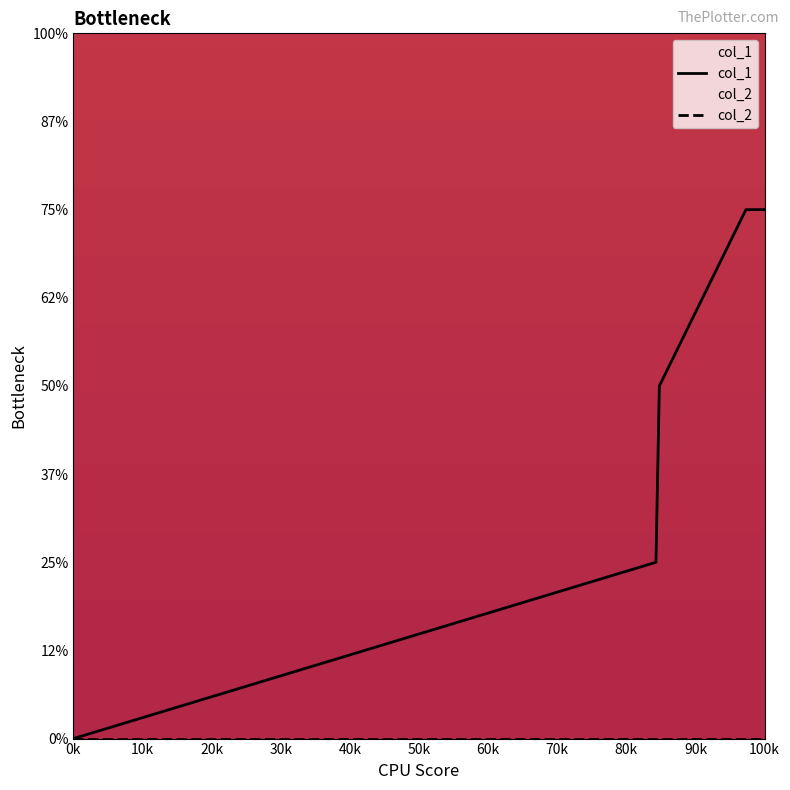

Rank the series by their maximum value, from highest to lowest.

col_1, col_2